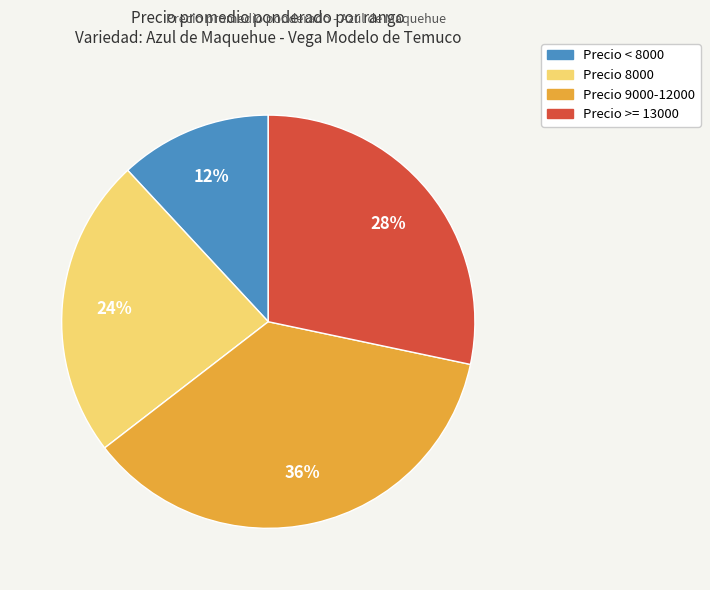

Is there a majority slice in this chart?

No